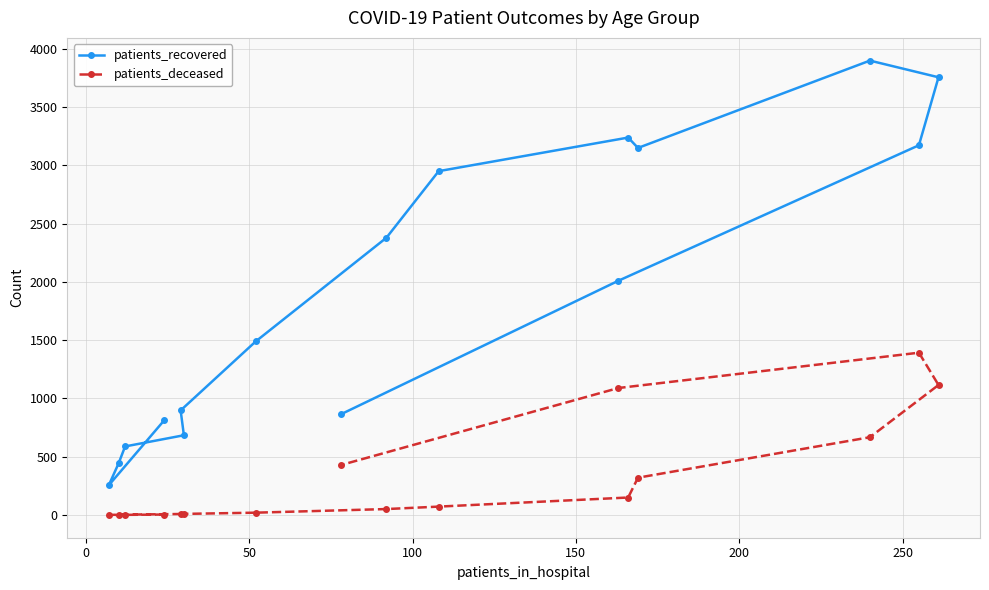

True or false: patients_deceased and patients_recovered intersect in this chart.

False